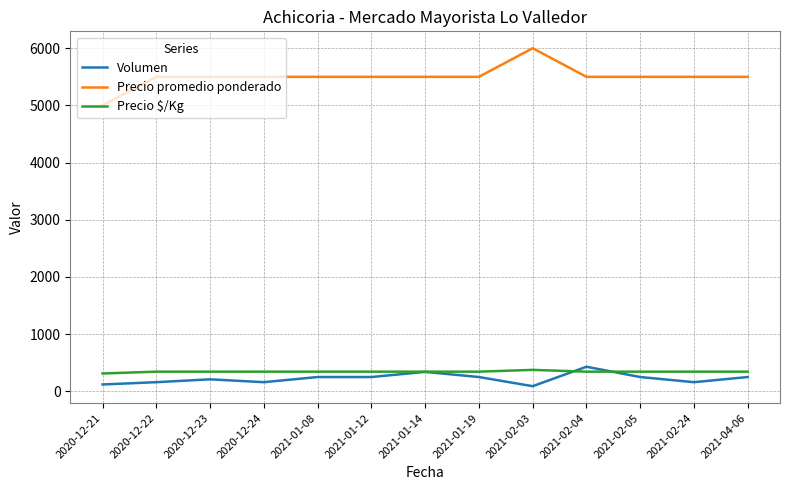

True or false: Precio promedio ponderado and Precio $/Kg cross at least once.

False